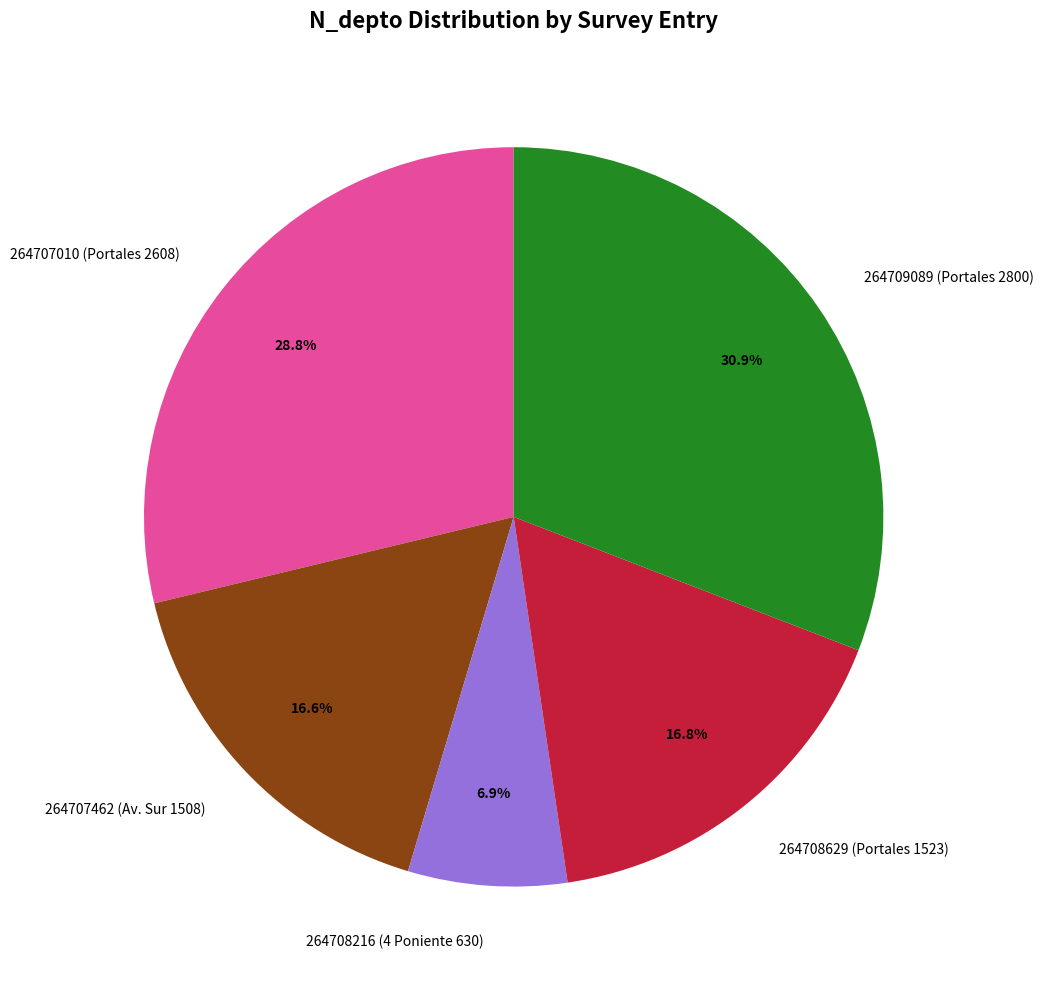

Does any single category account for the majority?

No